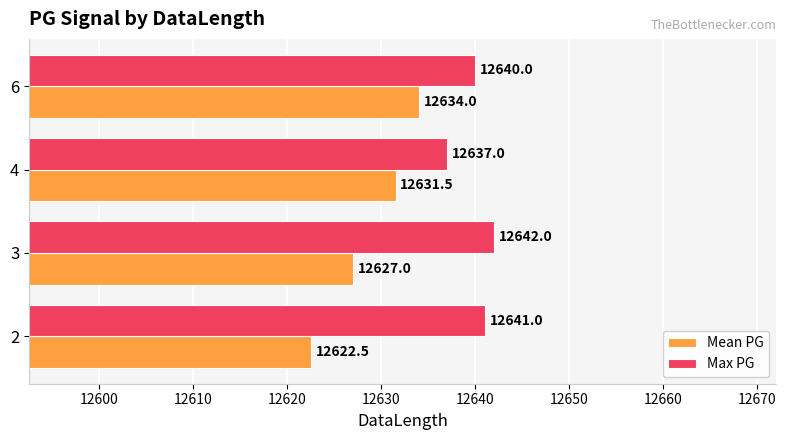

List the series in order of their peak value, lowest first.

Mean PG, Max PG